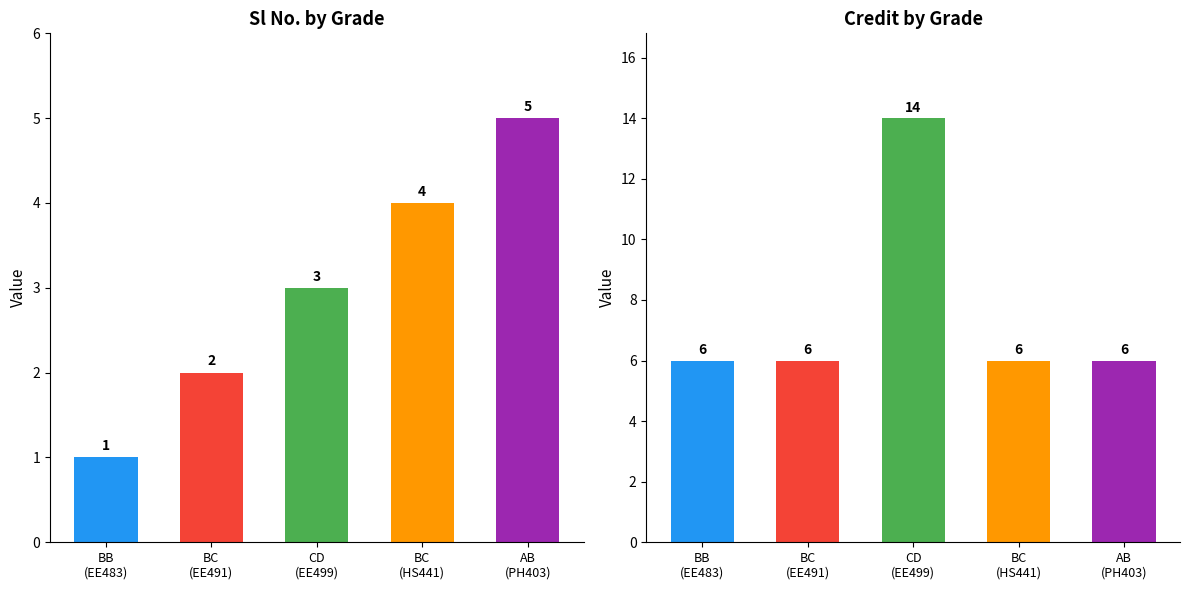

Which series has the largest range (max minus min)?

Credit